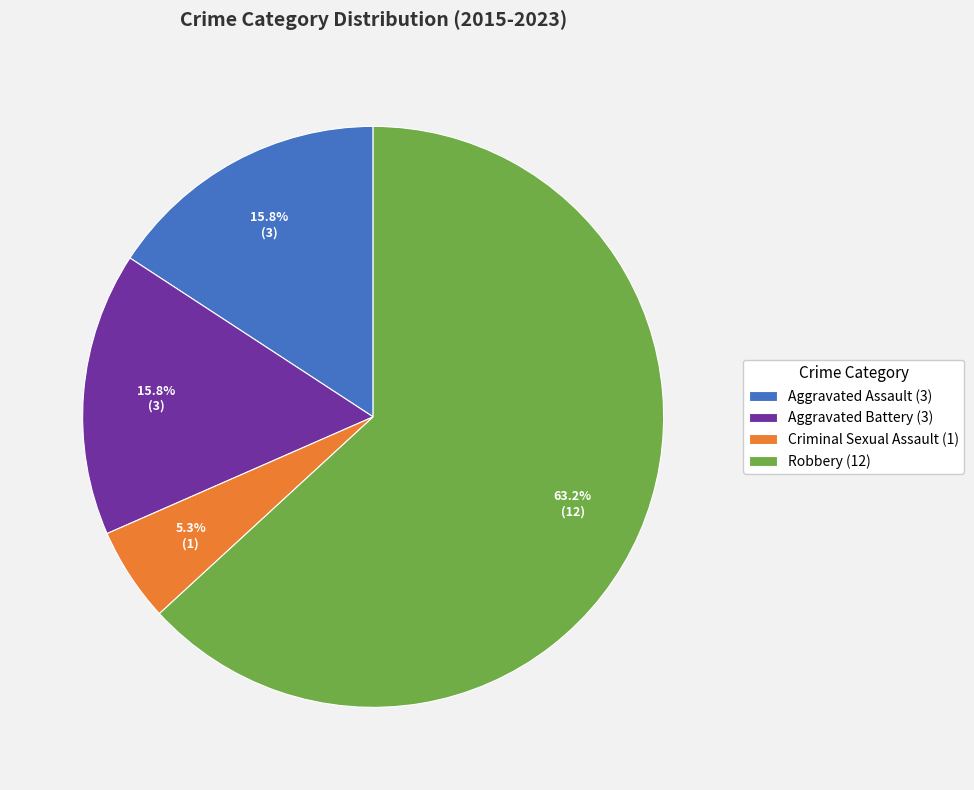

To the nearest percent, what percentage of the pie is Robbery?

63%